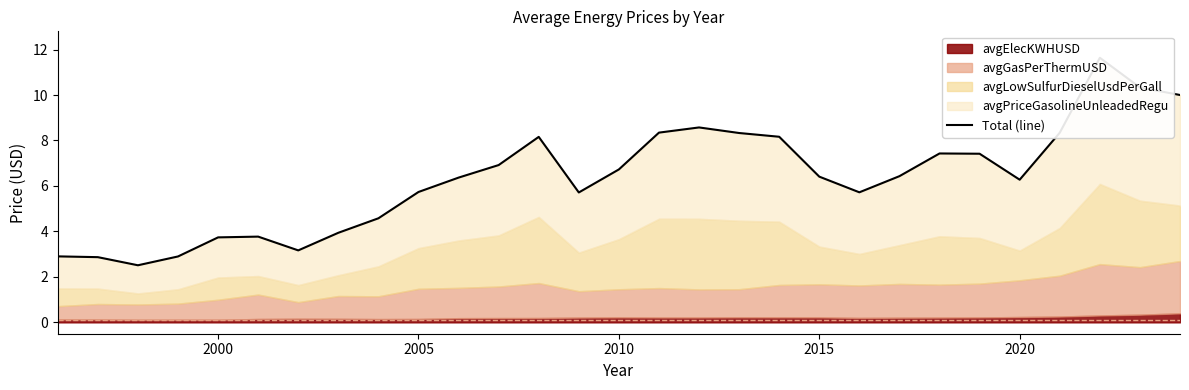

What is the smallest value displayed?

2.5